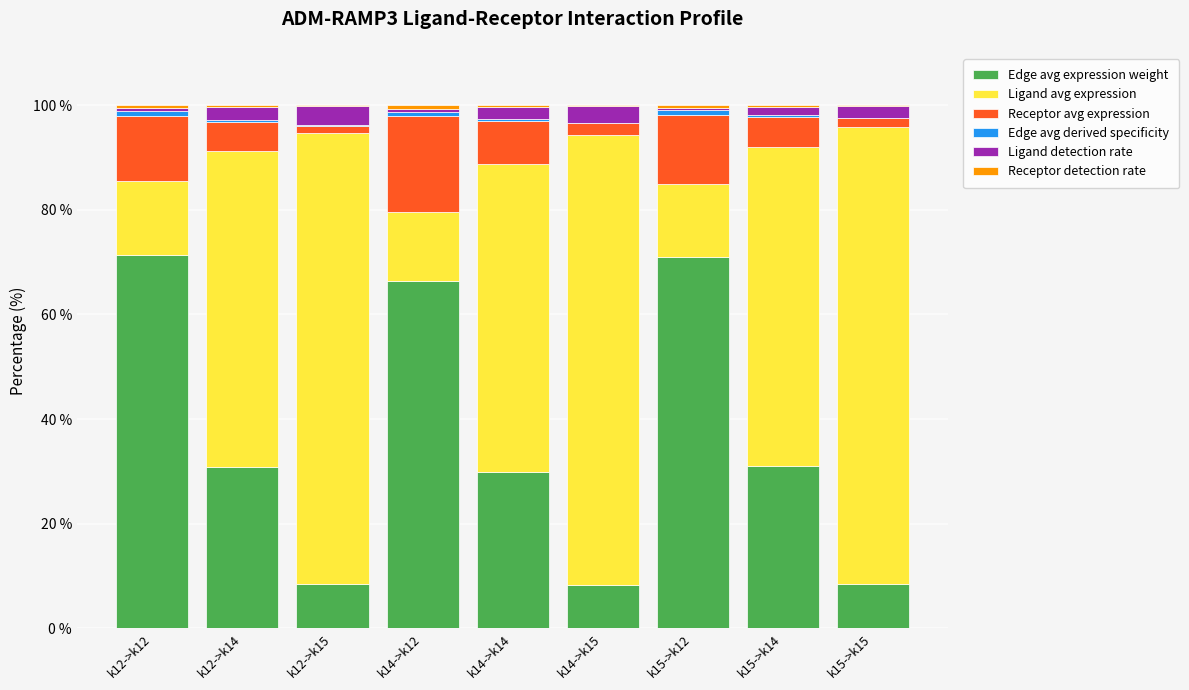

What is the sum of all Edge avg expression weight values?

325.7